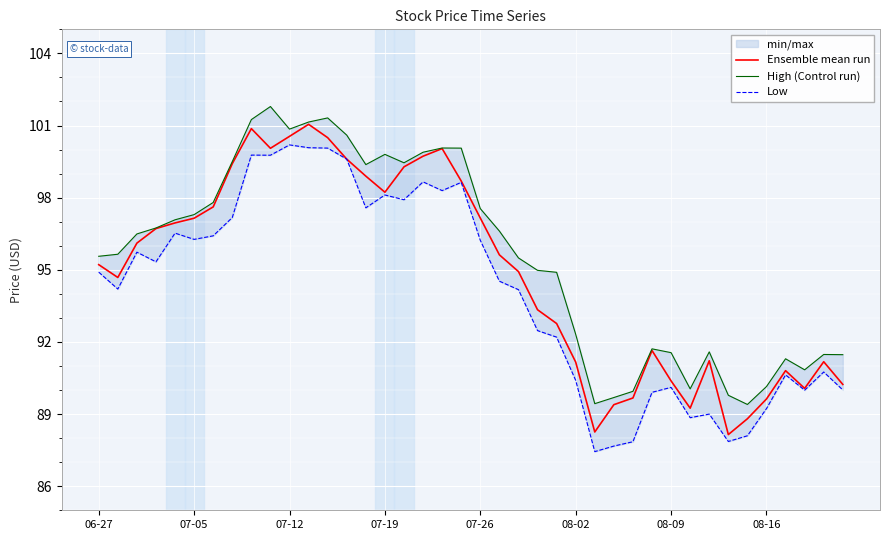

What is the maximum value for Ensemble mean run?

101.0